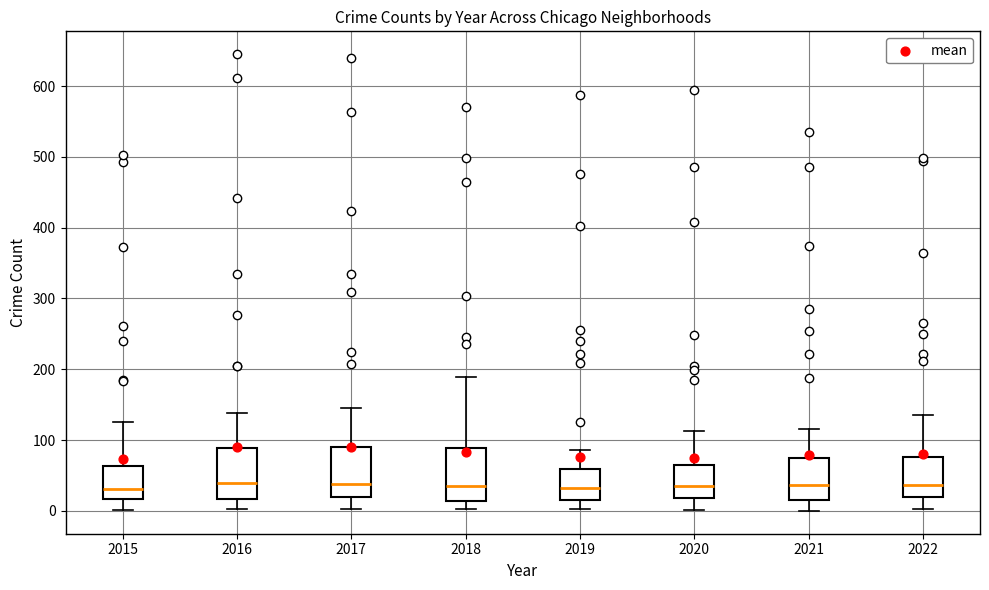

Reading left to right, transcribe this box plot: for each box, give where its median line is, the range the box spans, and where its two whiskers end, as read against the y-axis. The values are not printed on the chart, so give them approximately, as read against the axis.

2015: median 30, box 20 to 60, whiskers 0 to 130
2016: median 40, box 20 to 90, whiskers 0 to 140
2017: median 40, box 20 to 90, whiskers 0 to 150
2018: median 40, box 10 to 90, whiskers 0 to 190
2019: median 30, box 20 to 60, whiskers 0 to 90
2020: median 40, box 20 to 60, whiskers 0 to 110
2021: median 40, box 20 to 80, whiskers 0 to 120
2022: median 40, box 20 to 80, whiskers 0 to 140